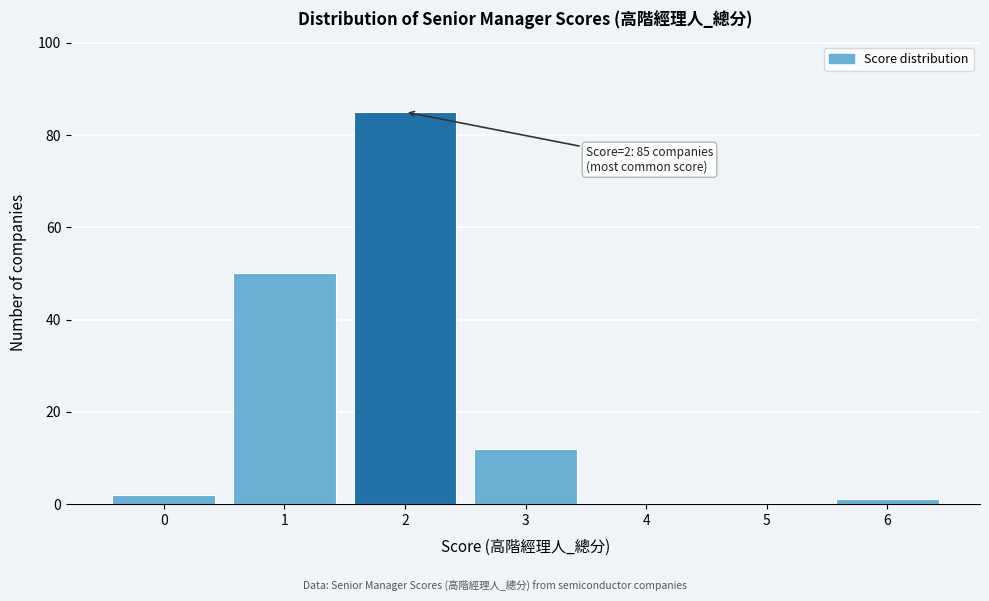

Reading left to right, extract all data points from this chart.

0=2	1=50	2=85	3=12	4=0	5=0	6=1